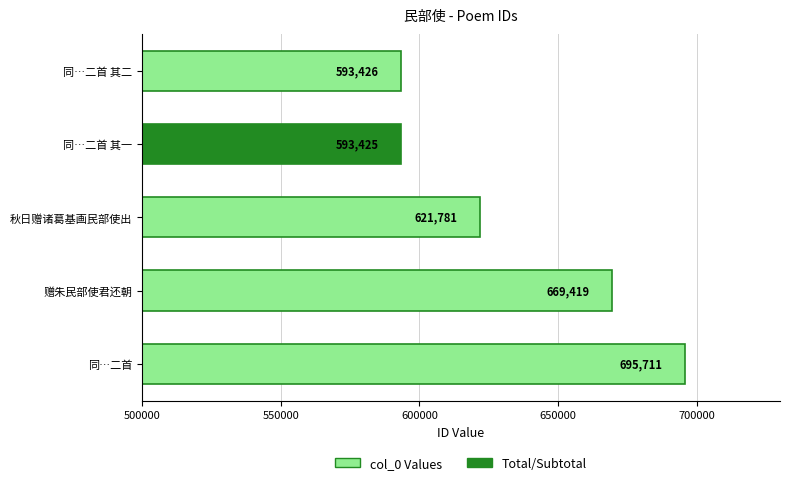

True or false: the data shows 695711 at 同…二首.

True